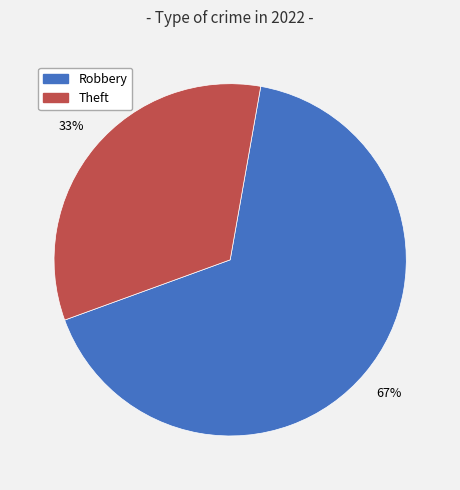

The Theft slice represents 23% of the pie. True or false?

False